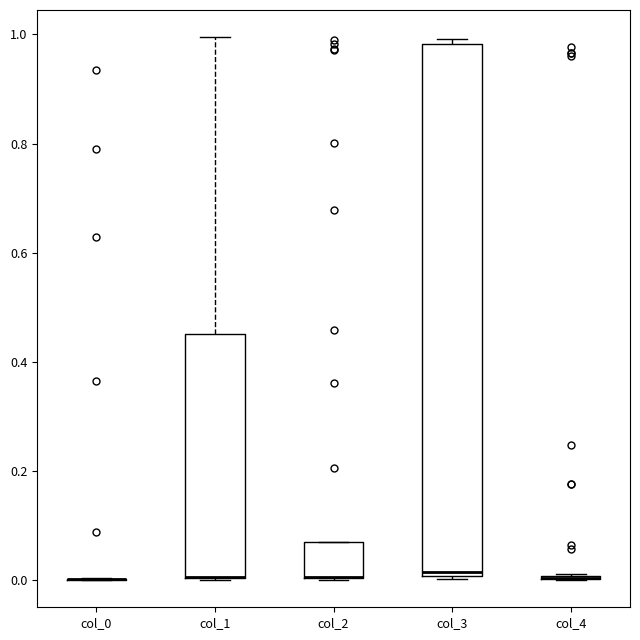

Which box is the tallest, from its lower edge to its upper edge?

col_3